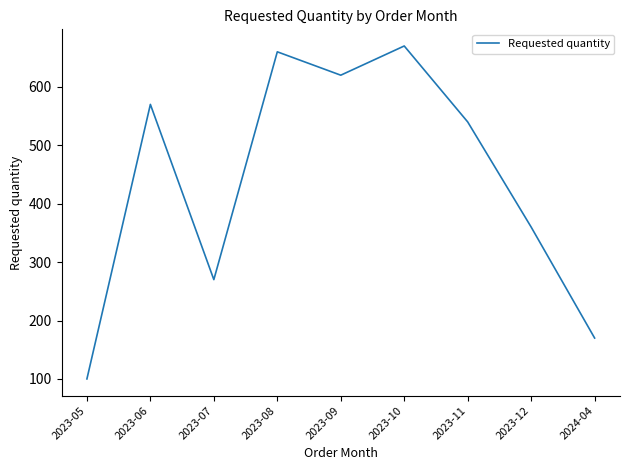

At which category does the chart reach its minimum across all series?

2023-05